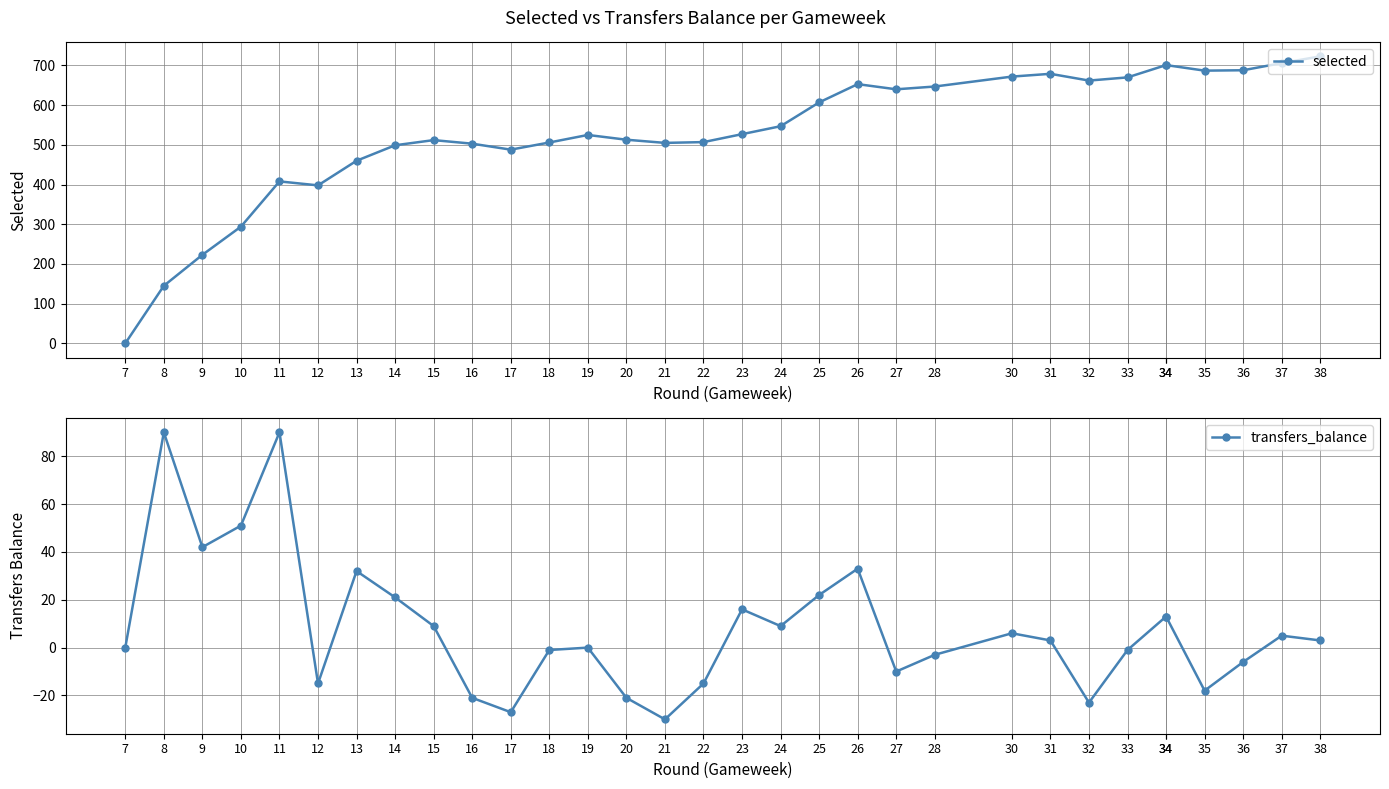

True or false: transfers_balance has more than 0 interior local peaks.

True